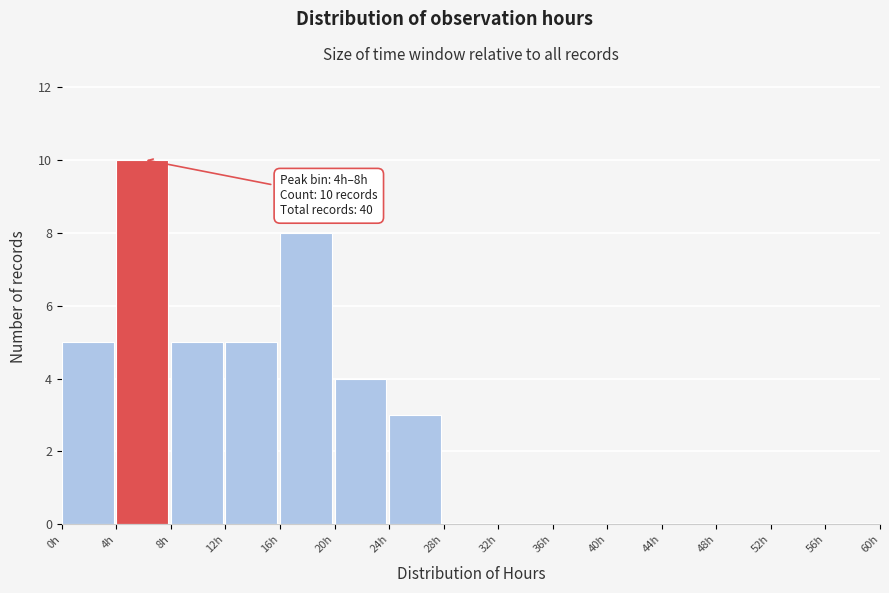

Over which range of the x-axis is the bar tallest?

4 to 8